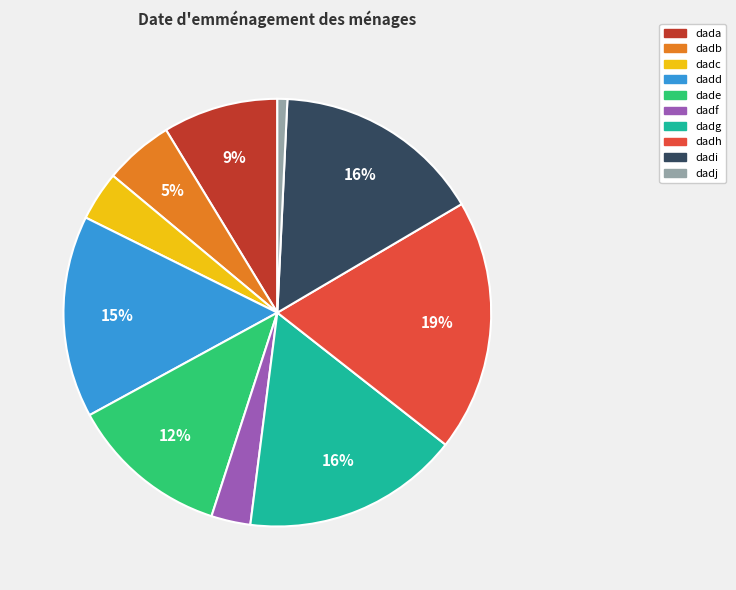

Which category has the smallest portion of the pie?

dadj